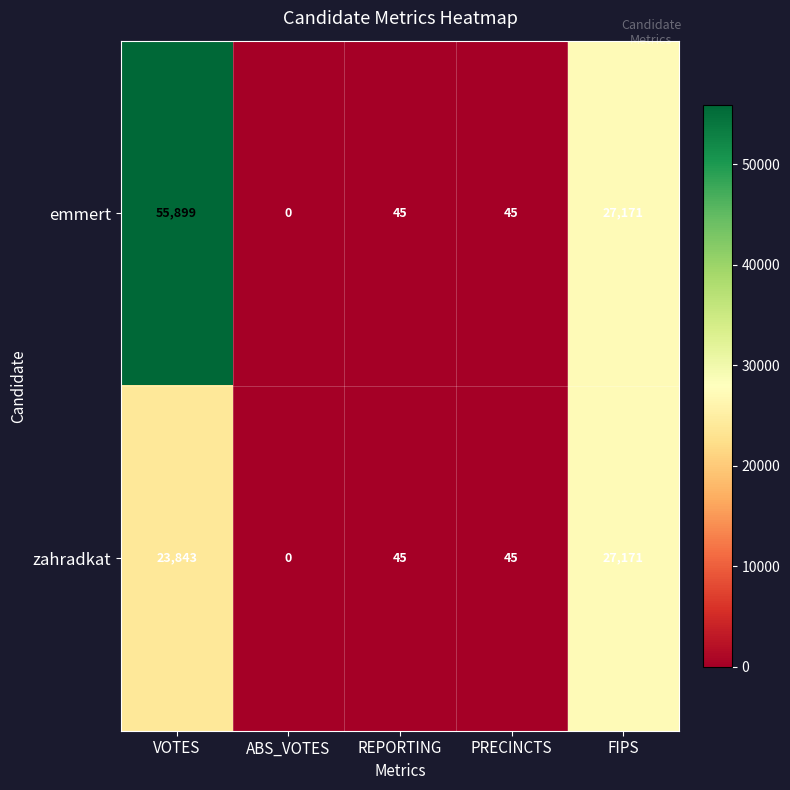

What is the difference between the zahradkat values at REPORTING and ABS_VOTES?

45